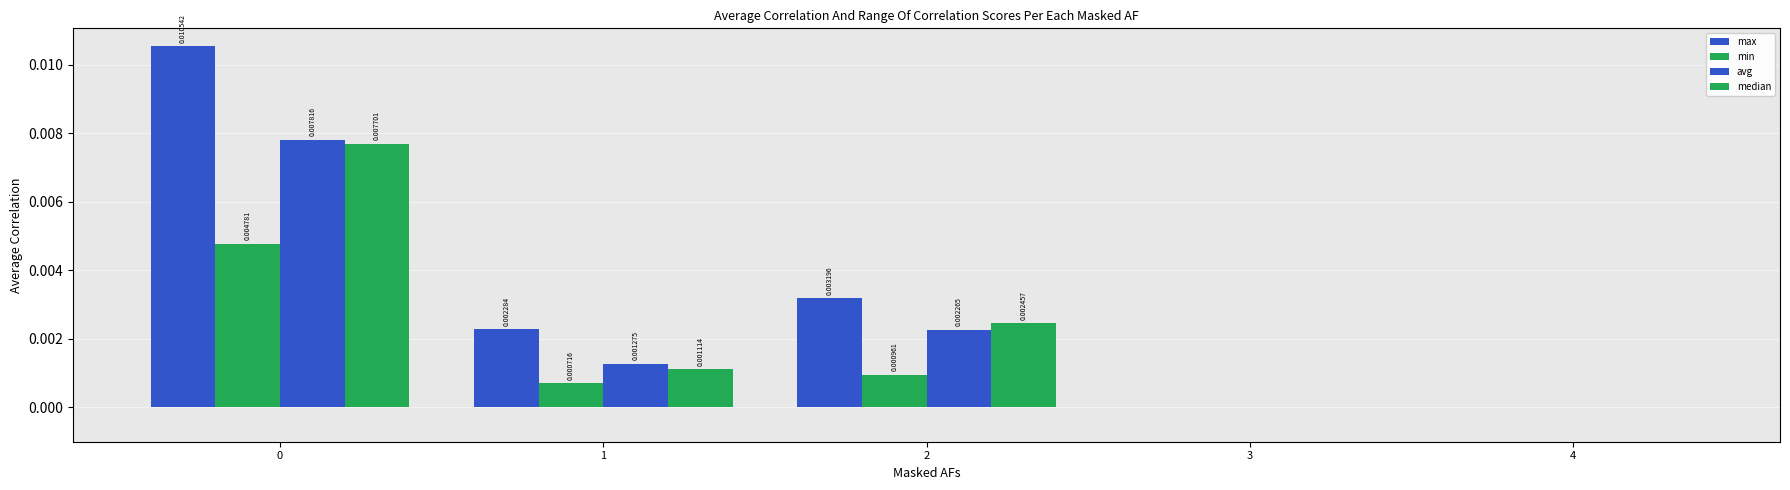

Which series has the largest range (max minus min)?

max